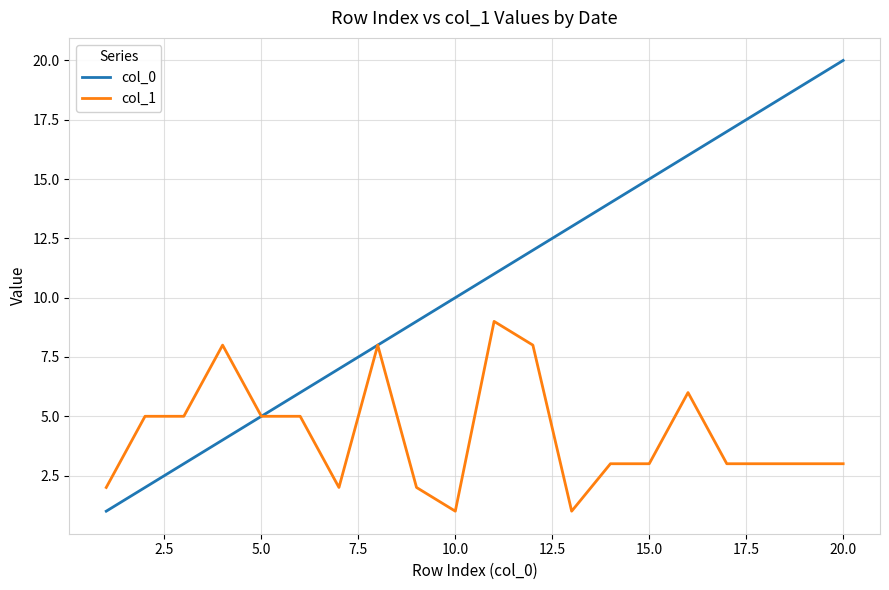

Which series has the largest range (max minus min)?

col_0